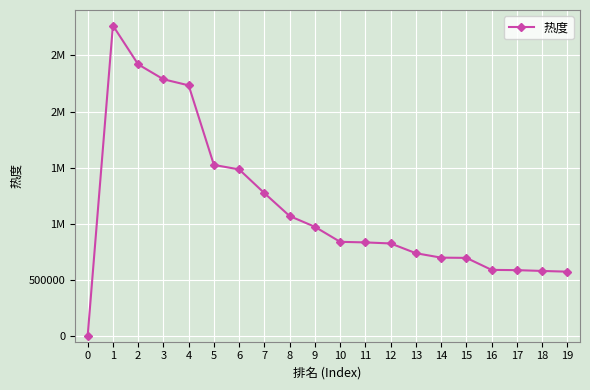

Reading left to right, extract all data points from this chart.

0=0	1=2766248	2=2420351	3=2287647	4=2233443	5=1524848	6=1484596	7=1273273	8=1069452	9=973425	10=839667	11=834573	12=825241	13=738423	14=698839	15=696797	16=589799	17=587563	18=580370	19=573924